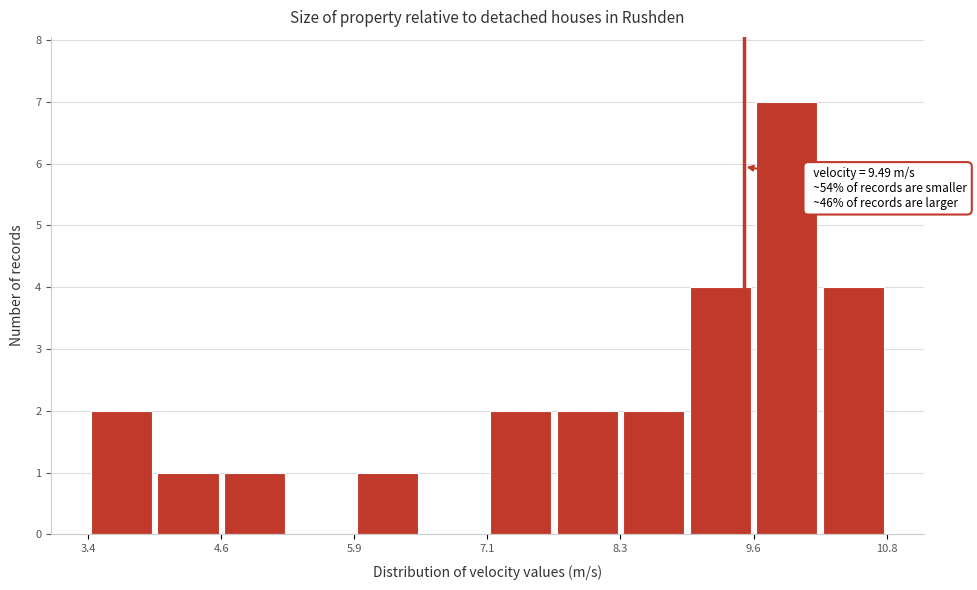

Read against the x-axis, roughly where is the centre of the tallest bar?

9.8